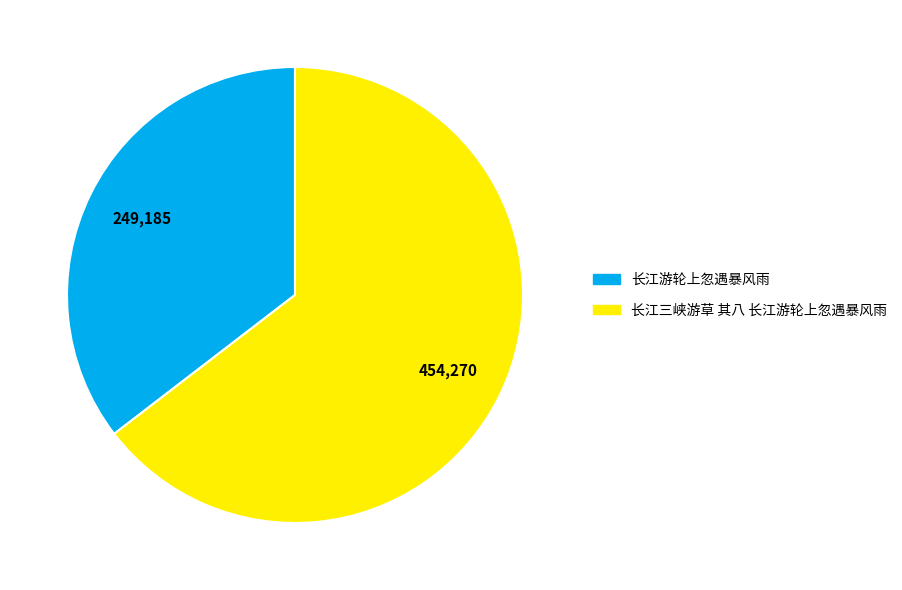

What is the smallest slice in the pie chart?

长江游轮上忽遇暴风雨